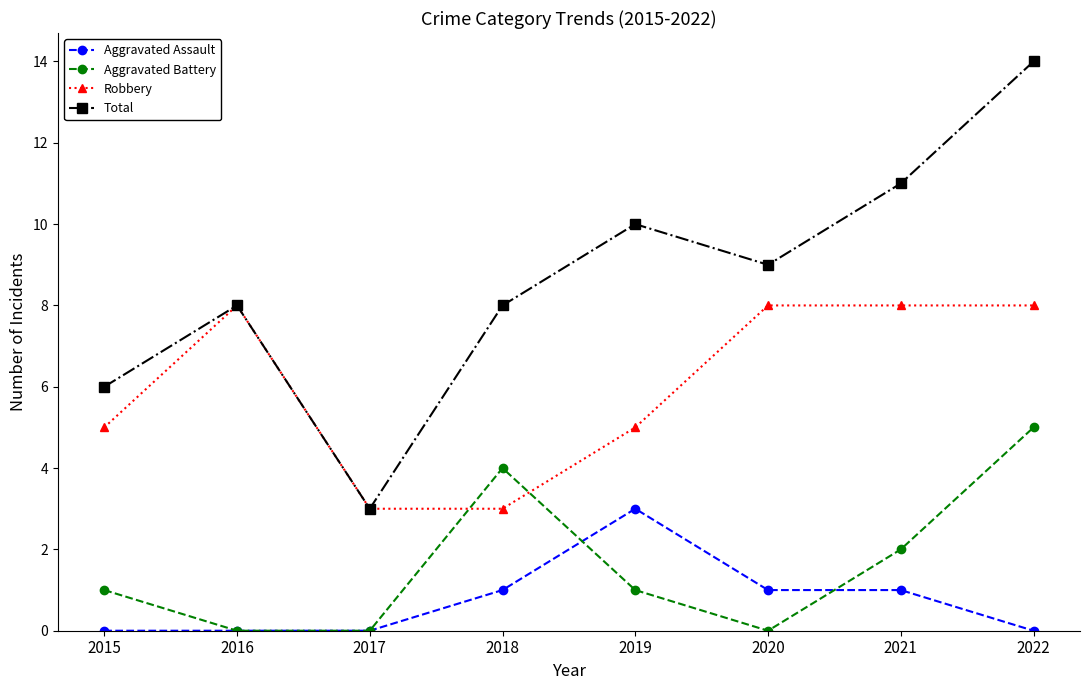

How many lines are shown in the chart?

4